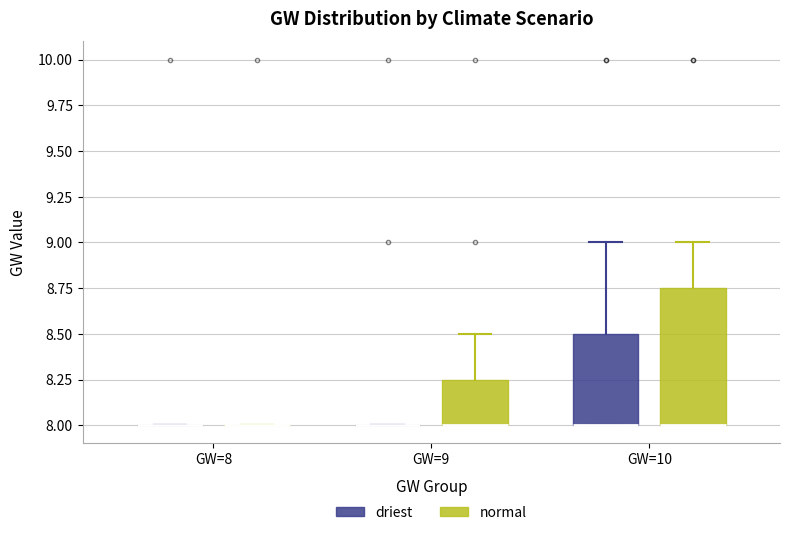

Reading left to right, read every box against the y-axis: the position of its median line, the range the box covers, and the ends of its whiskers. The values are not printed on the chart, so give them approximately, as read against the axis.

GW=8 (driest): box collapsed to a line at 8.00, whiskers 8.00 to 8.00
GW=8 (normal): box collapsed to a line at 8.00, whiskers 8.00 to 8.00
GW=9 (driest): box collapsed to a line at 8.00, whiskers 8.00 to 8.00
GW=9 (normal): median 8.00 (drawn on the box's lower edge), box 8.00 to 8.25, whiskers 8.00 to 8.50
GW=10 (driest): median 8.00 (drawn on the box's lower edge), box 8.00 to 8.50, whiskers 8.00 to 9.00
GW=10 (normal): median 8.00 (drawn on the box's lower edge), box 8.00 to 8.75, whiskers 8.00 to 9.00